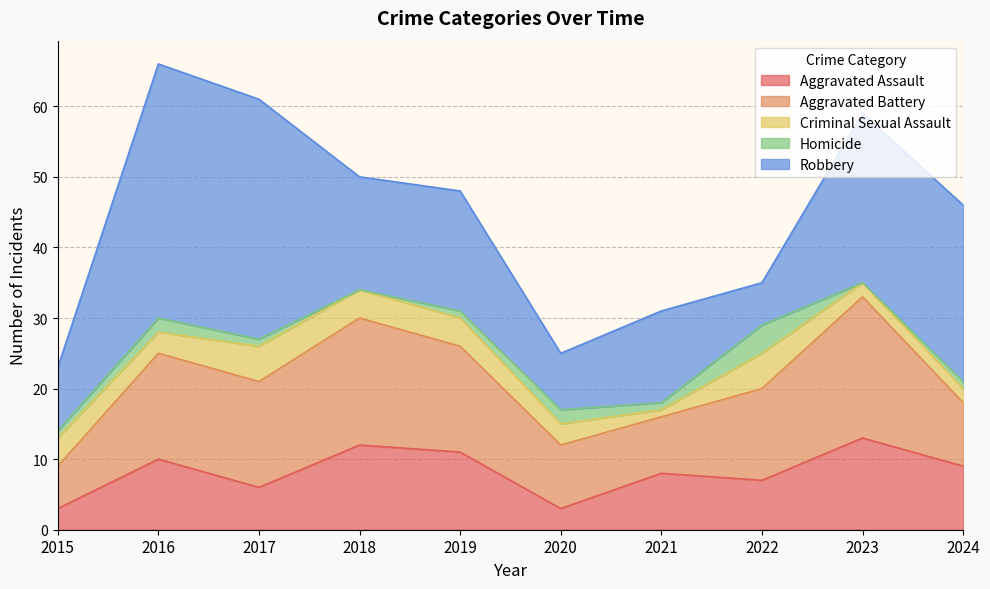

Does the chart have visible grid lines?

Yes